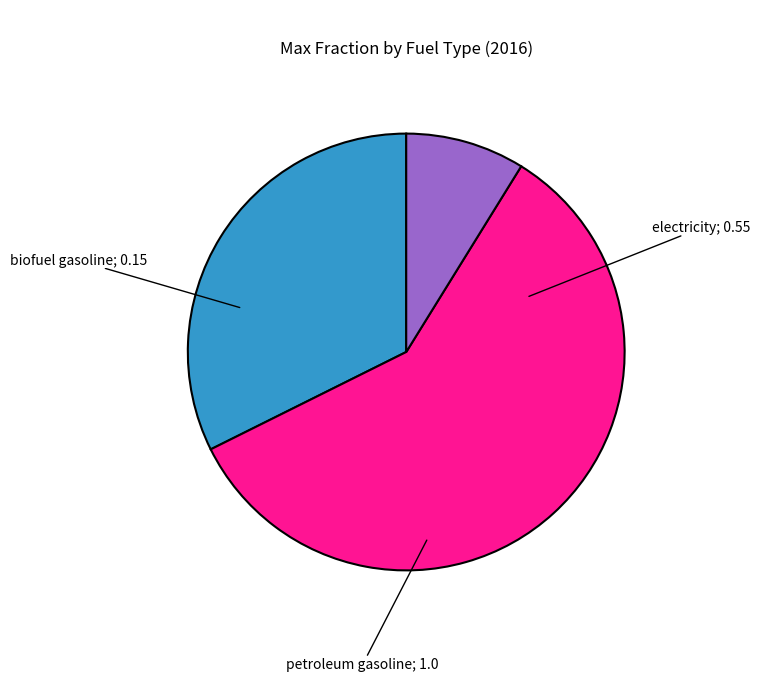

To the nearest percent, what is the difference between the largest and smallest slice percentages?

50%